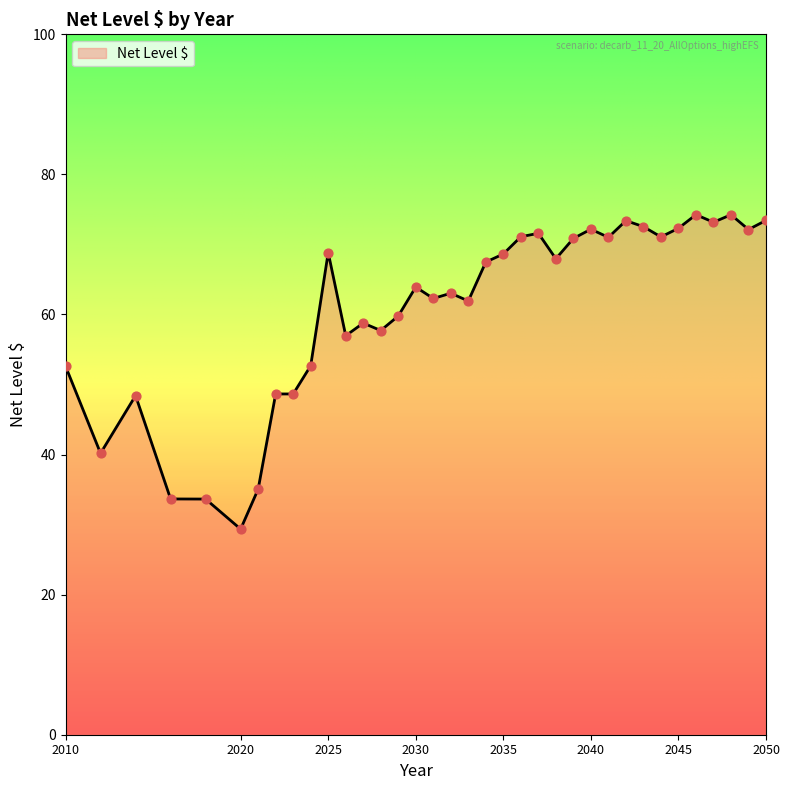

What is the maximum value shown in the chart?

74.2